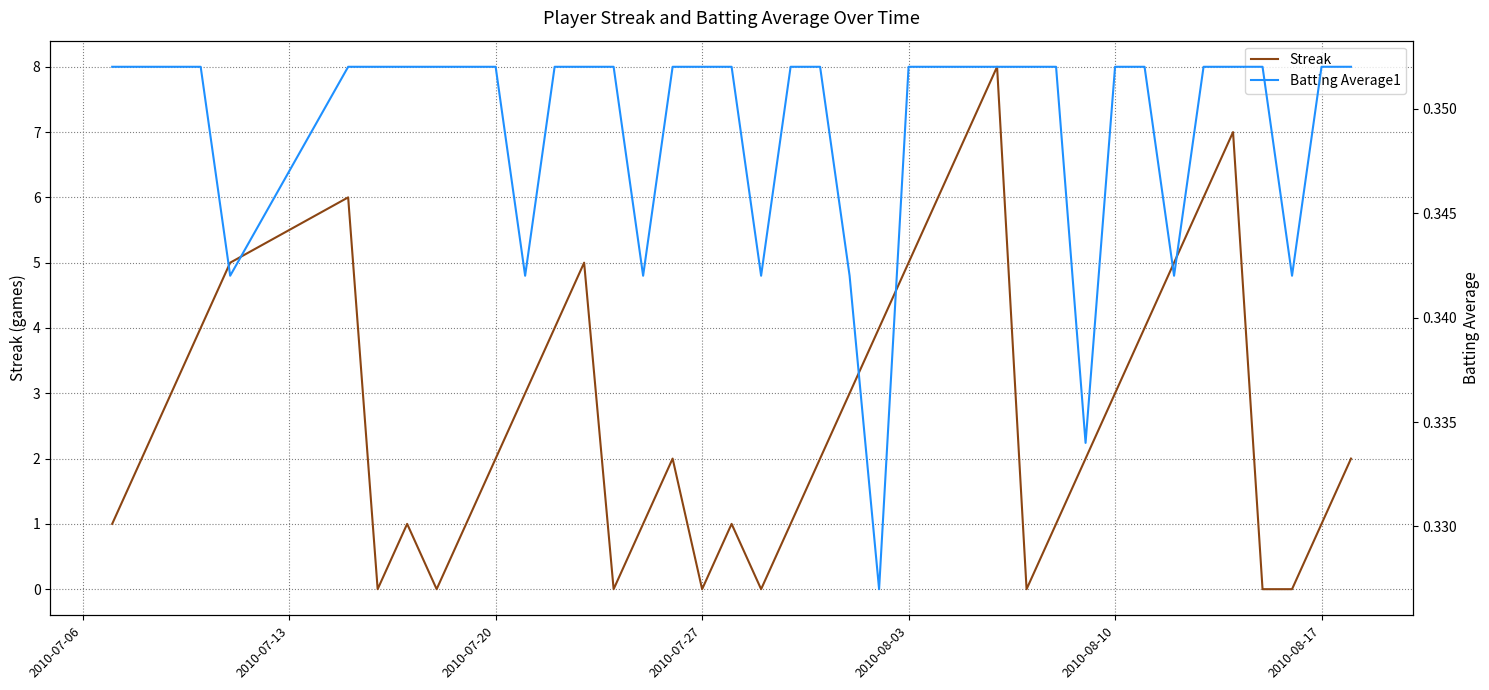

The value of Streak at 2010-07-27 is 0. True or false?

True